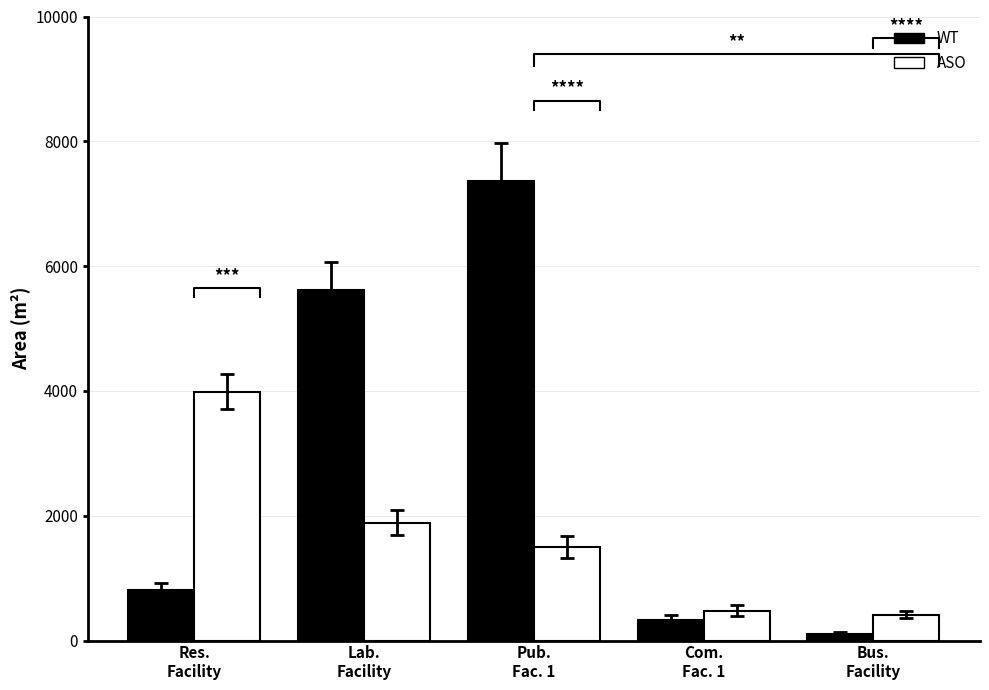

List the labels in order of WT value, largest first.

Pub.
Fac. 1, Lab.
Facility, Res.
Facility, Com.
Fac. 1, Bus.
Facility